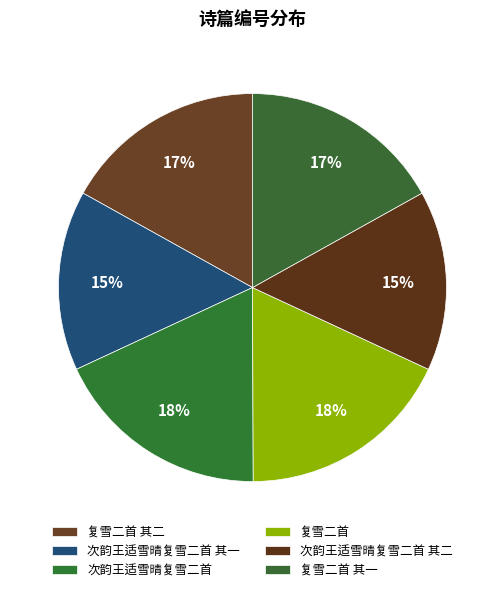

Does 次韵王适雪晴复雪二首 其一 account for over 50% of the chart?

No